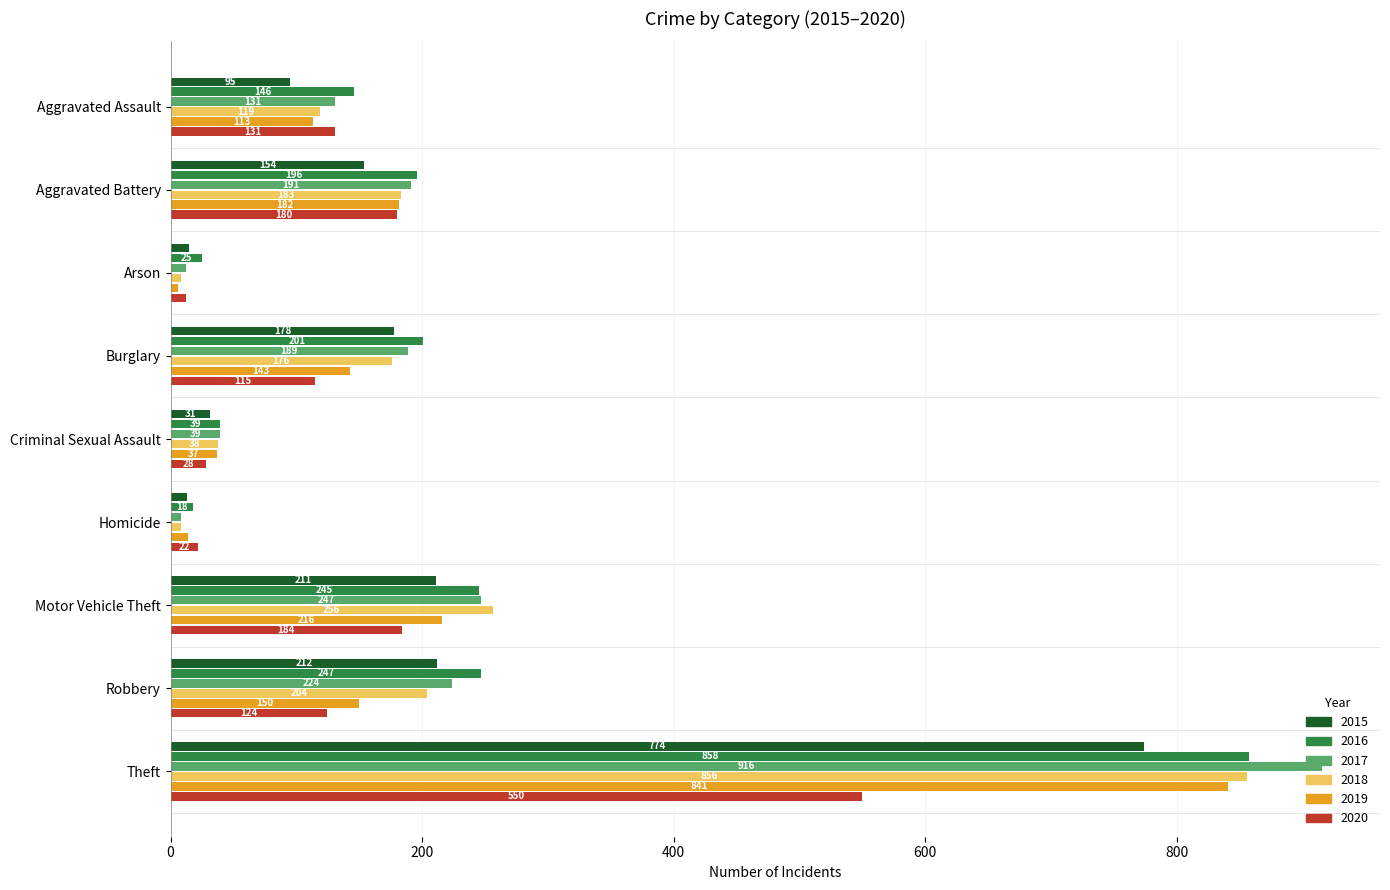

What is the minimum value for 2015?

13